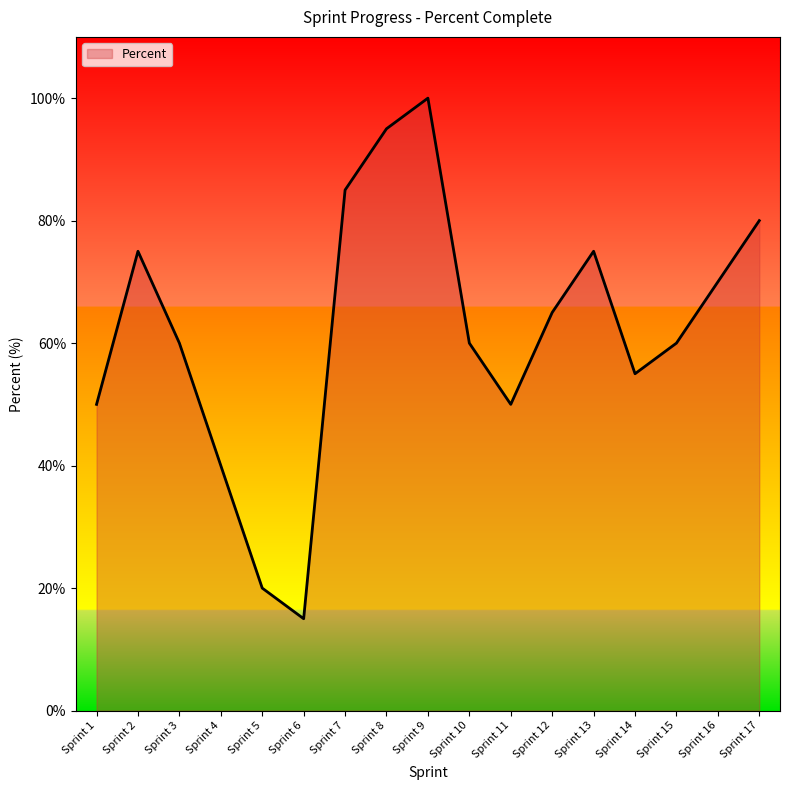

Read the value at Sprint 2.

75